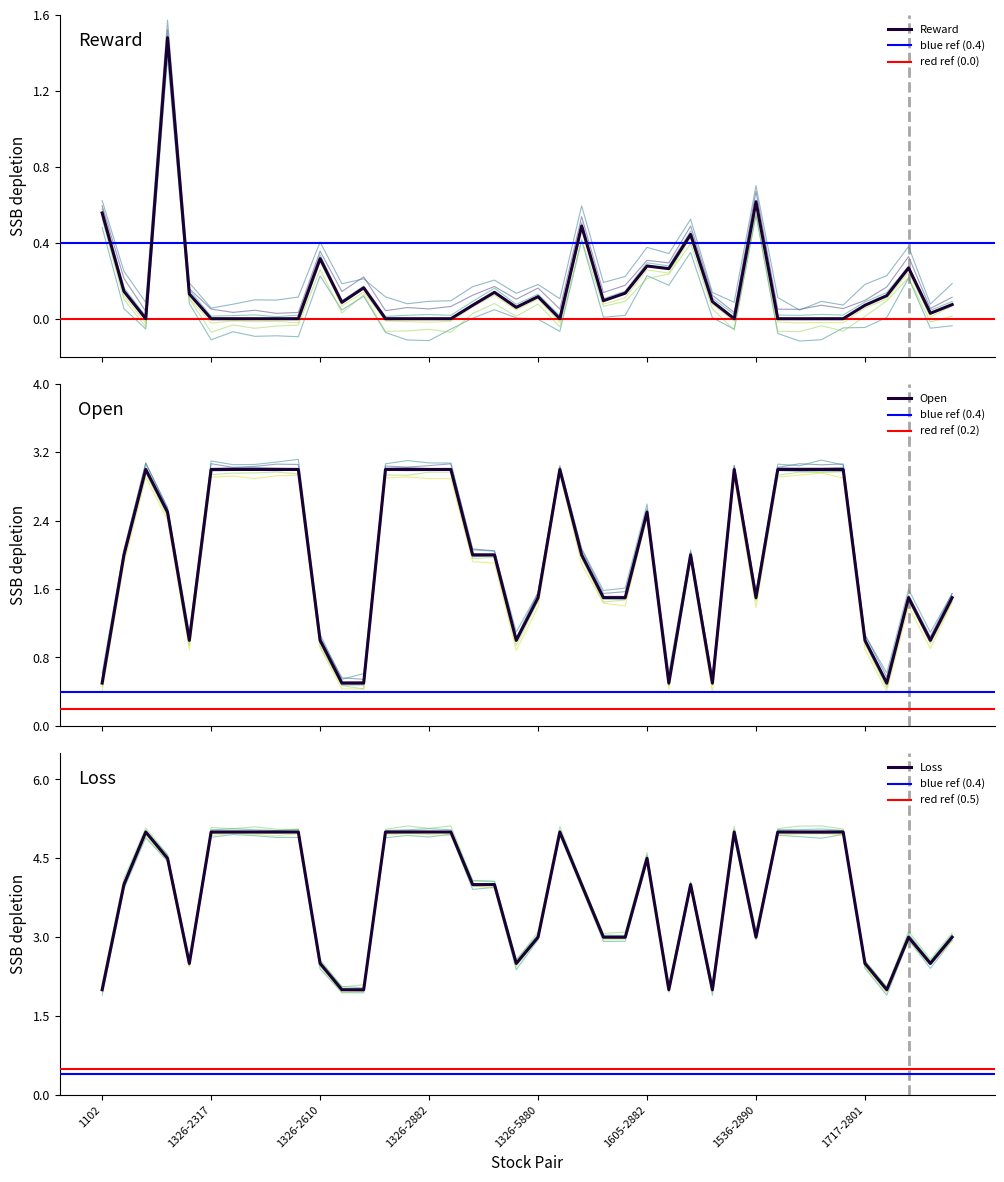

Count the number of data series in this chart.

3